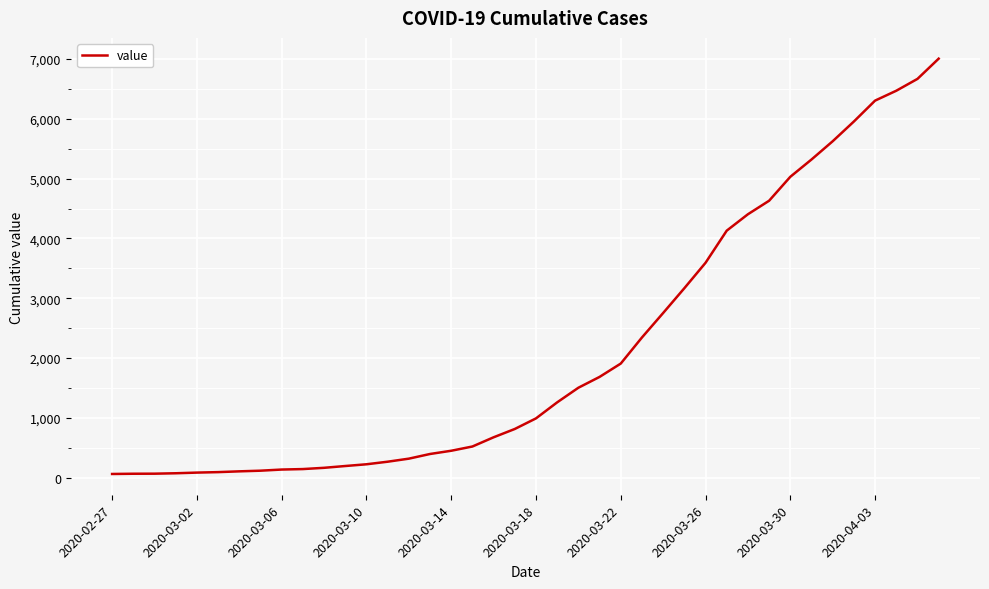

What is the difference between the maximum and minimum values?

6940